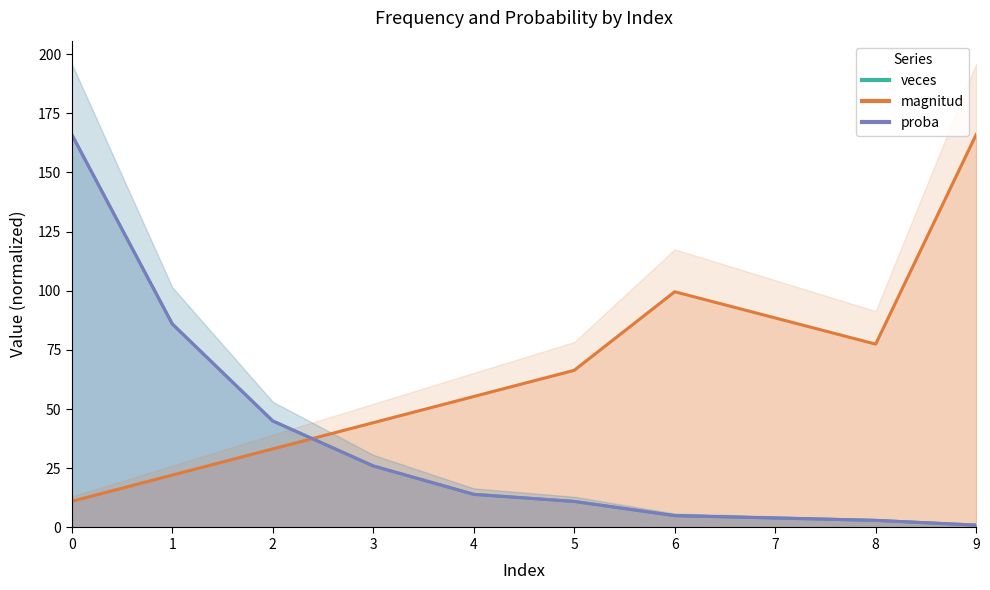

Is it true that magnitud equals 11.1 at 0?

True